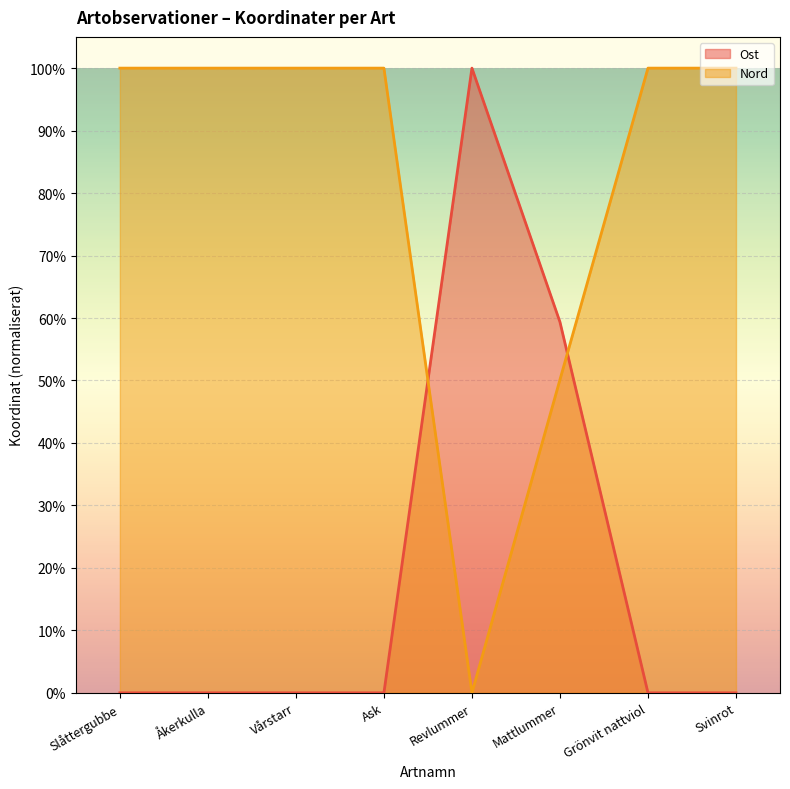

What is the maximum value for Ost?

1.0